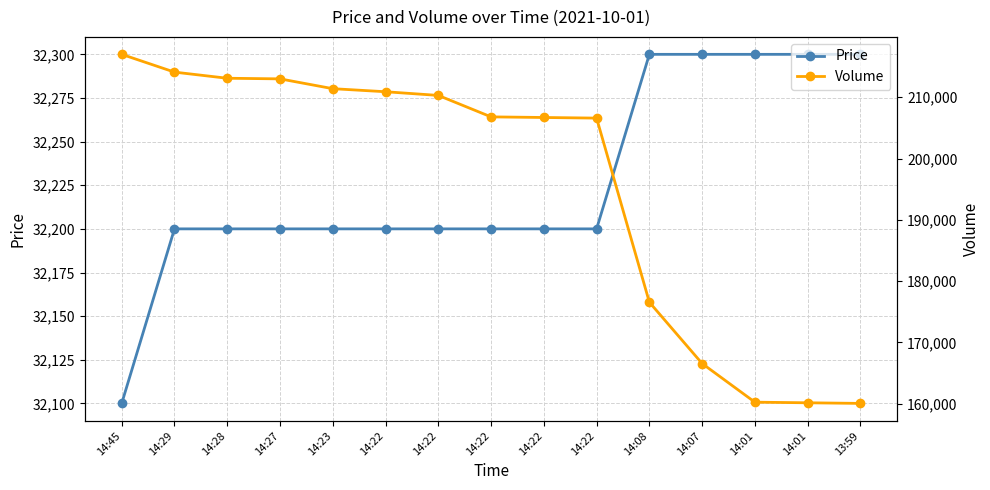

Count the number of data series in this chart.

2